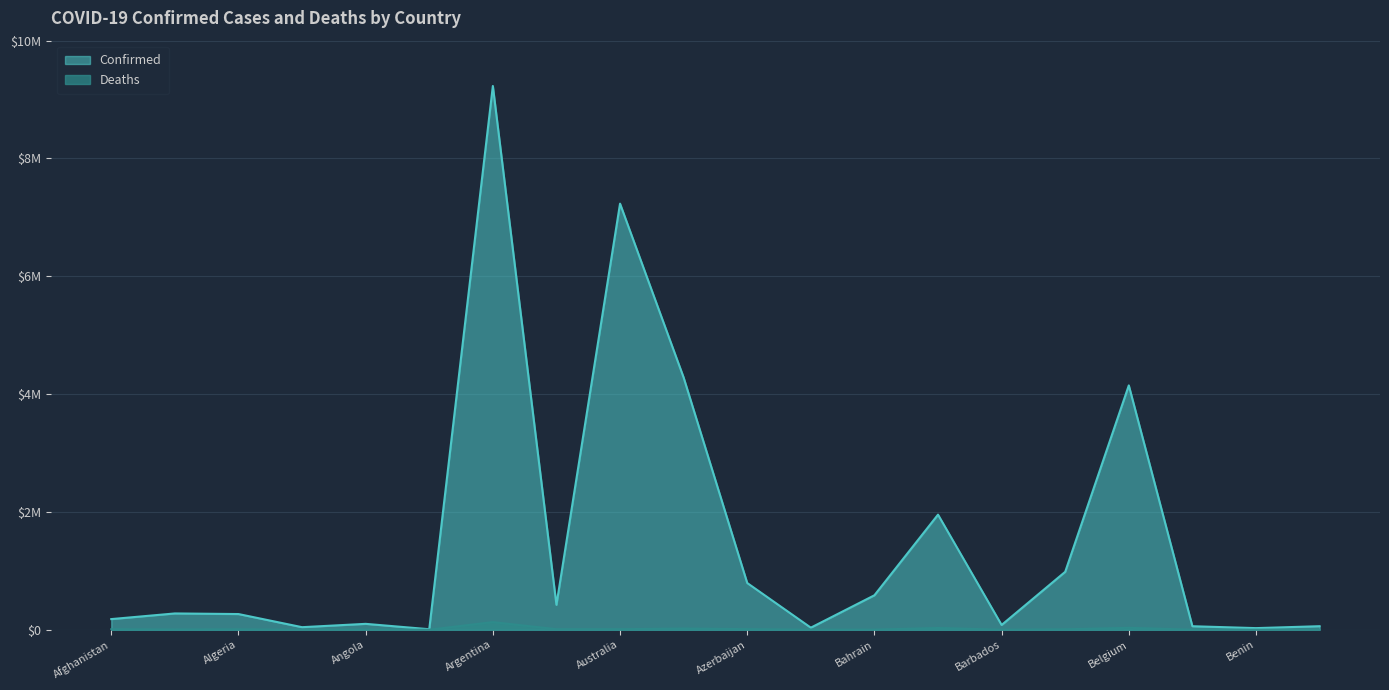

What is the label of the 8th point from the right?

Bahrain